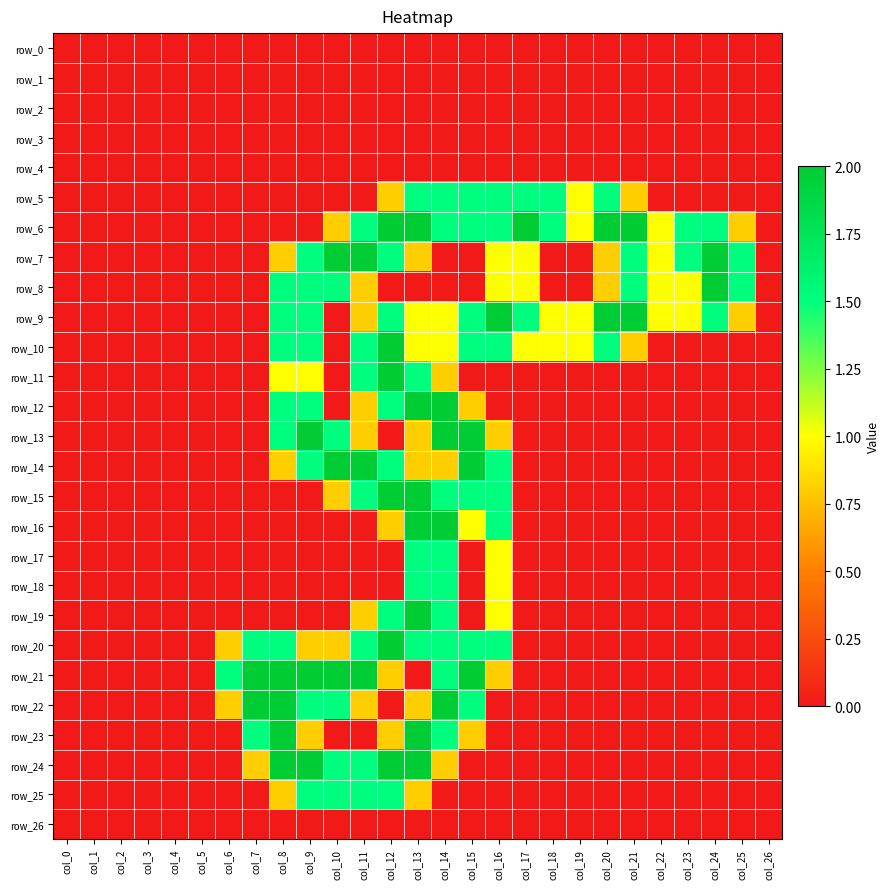

Rank the series at col_8 from highest to lowest value.

row_21, row_22, row_23, row_24, row_8, row_9, row_10, row_12, row_13, row_20, row_11, row_7, row_14, row_25, row_0, row_1, row_2, row_3, row_4, row_5, row_6, row_15, row_16, row_17, row_18, row_19, row_26